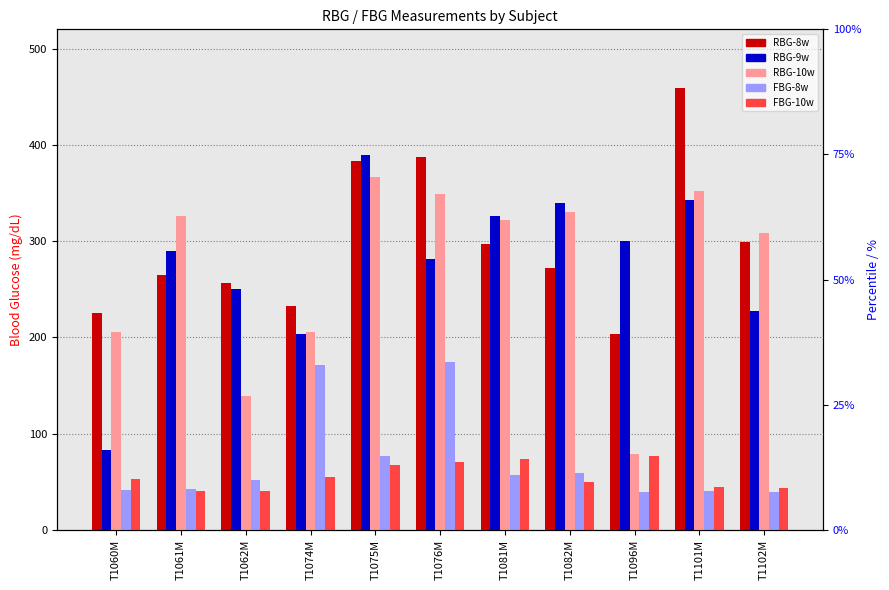

At how many categories does at least one series exceed 422?

1